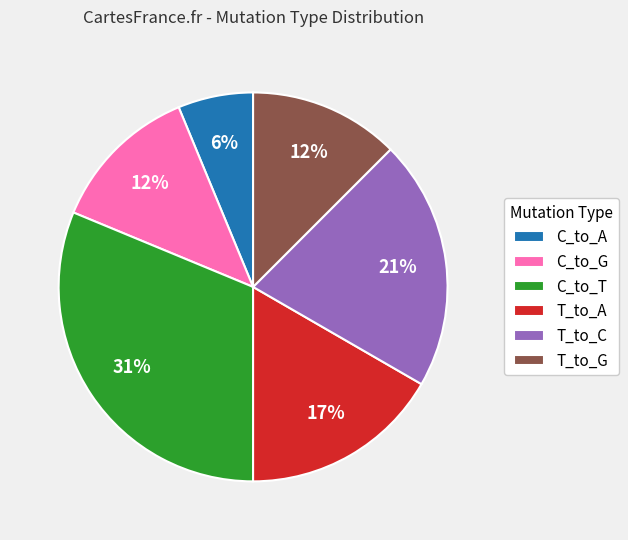

How many segments does this pie chart have?

6